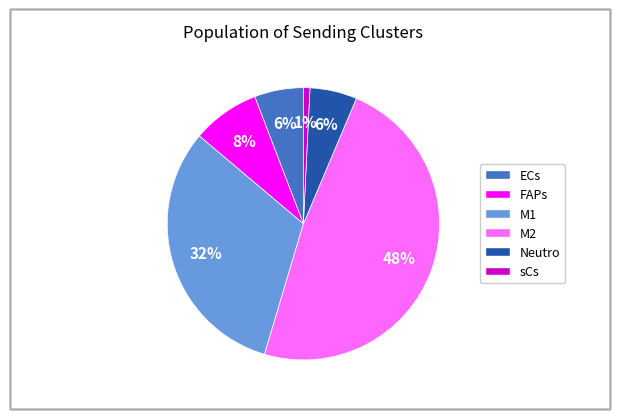

True or false: FAPs accounts for 2% of the total.

False